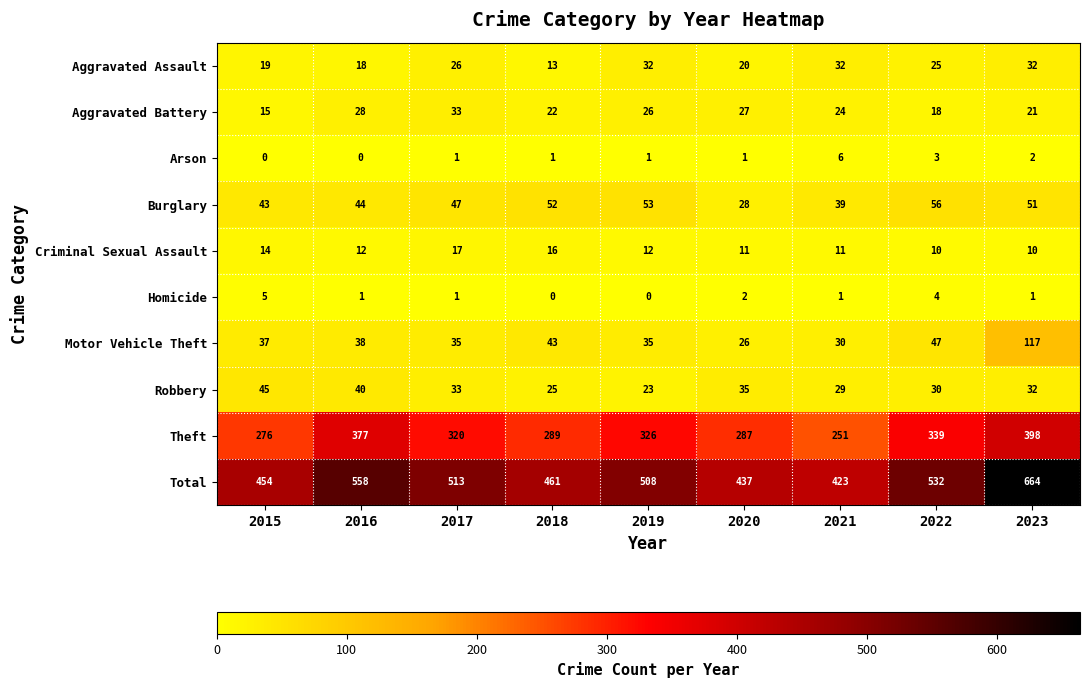

Which series has the widest spread of values?

Total